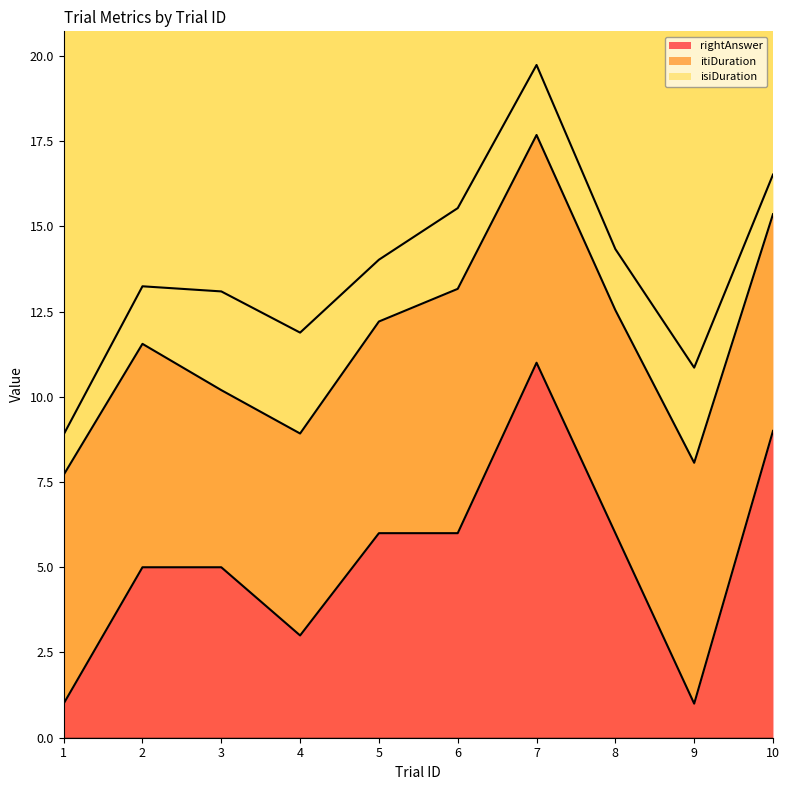

What is the difference between the trialId values at 7 and 10?

3.0